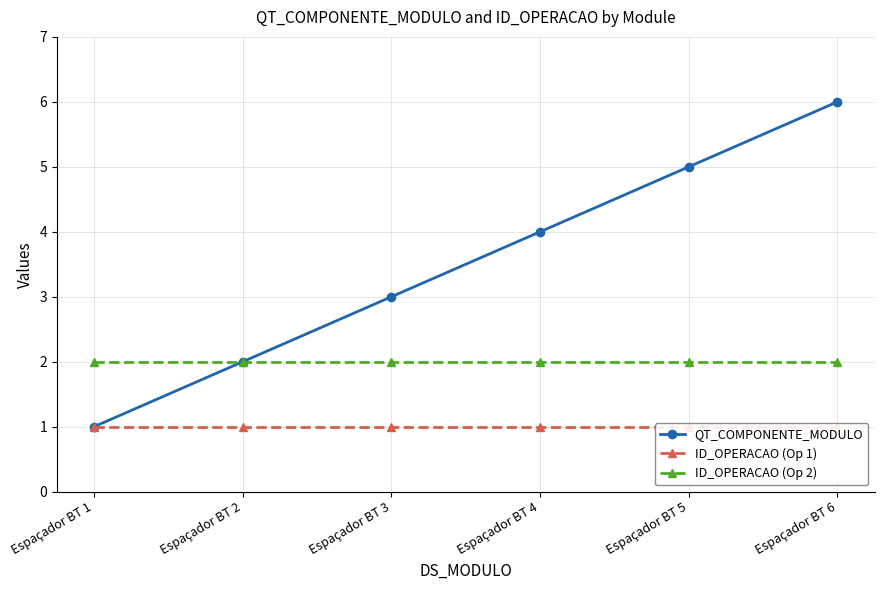

List the series in order of their overall mean, highest first.

QT_COMPONENTE_MODULO, ID_OPERACAO (Op 2), ID_OPERACAO (Op 1)